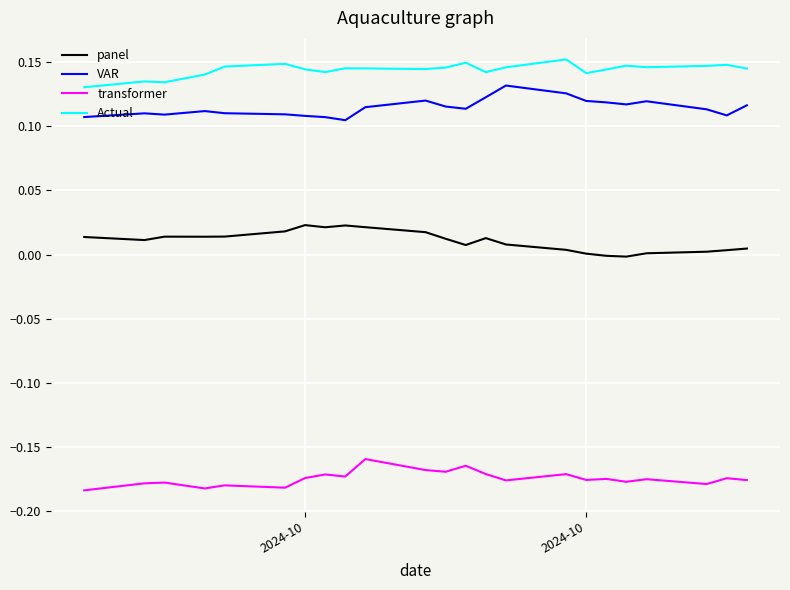

At how many categories does at least one series exceed 0?

23